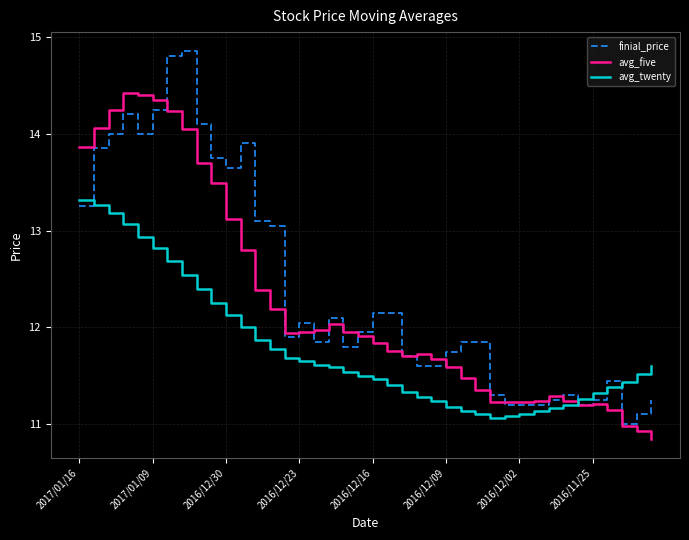

Which series has the largest range (max minus min)?

finial_price